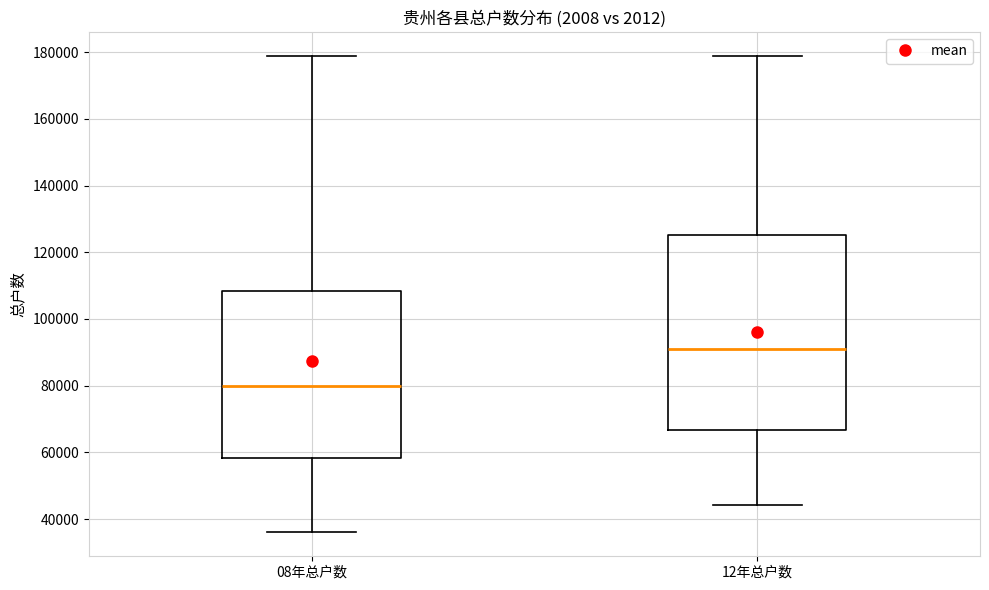

Reading left to right, transcribe this box plot: for each box, give where its median line is, the range the box spans, and where its two whiskers end, as read against the y-axis. The values are not printed on the chart, so give them approximately, as read against the axis.

08年总户数: median 80000, box 58000 to 108000, whiskers 36000 to 178000
12年总户数: median 90000, box 66000 to 126000, whiskers 44000 to 178000